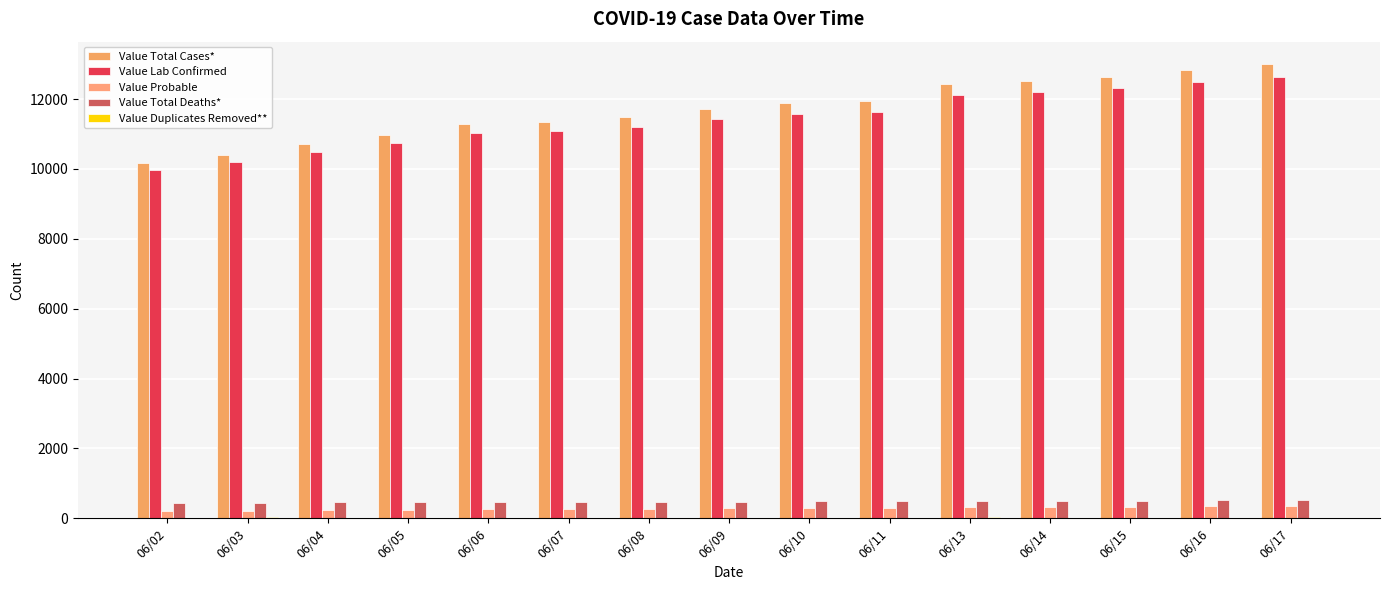

At which label does Value Total Cases* first exceed 11708?

06/10